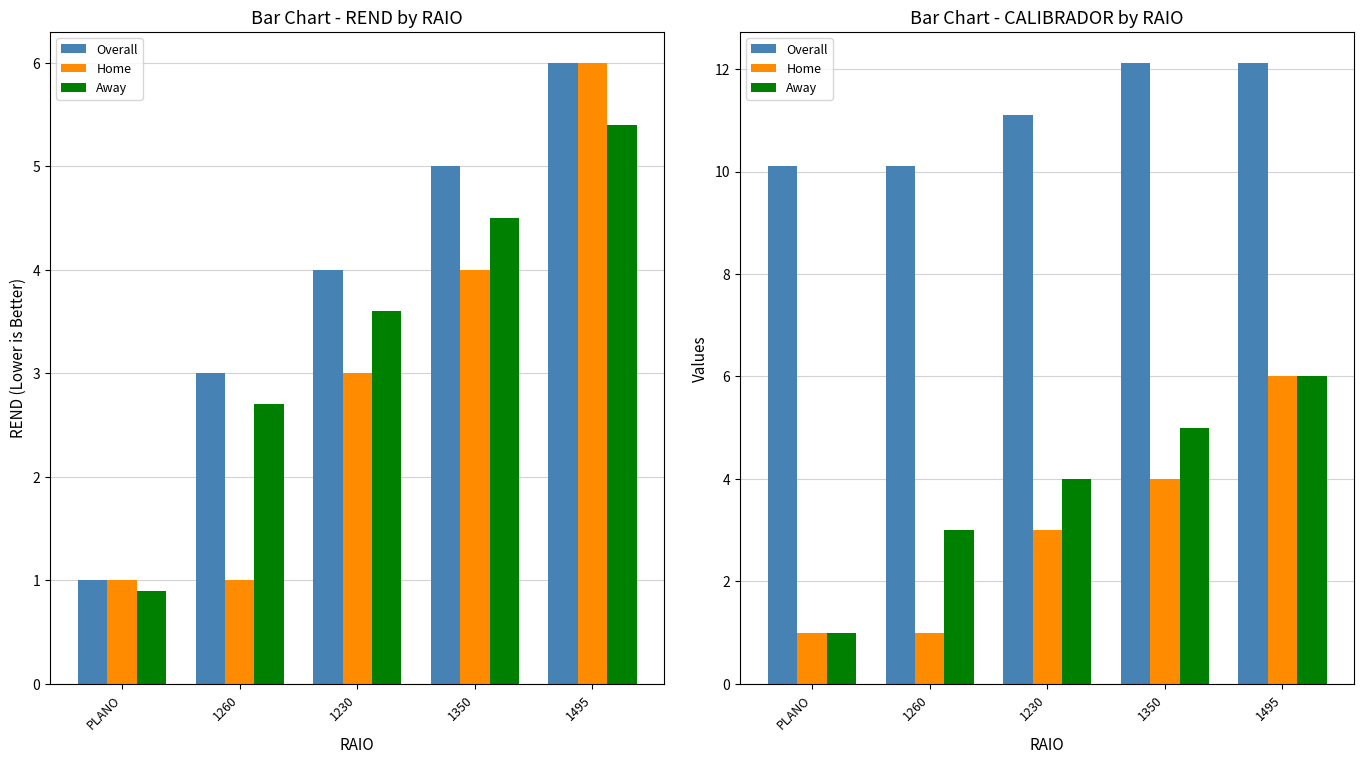

Rank the series by their maximum value, from lowest to highest.

Home, Away, Overall